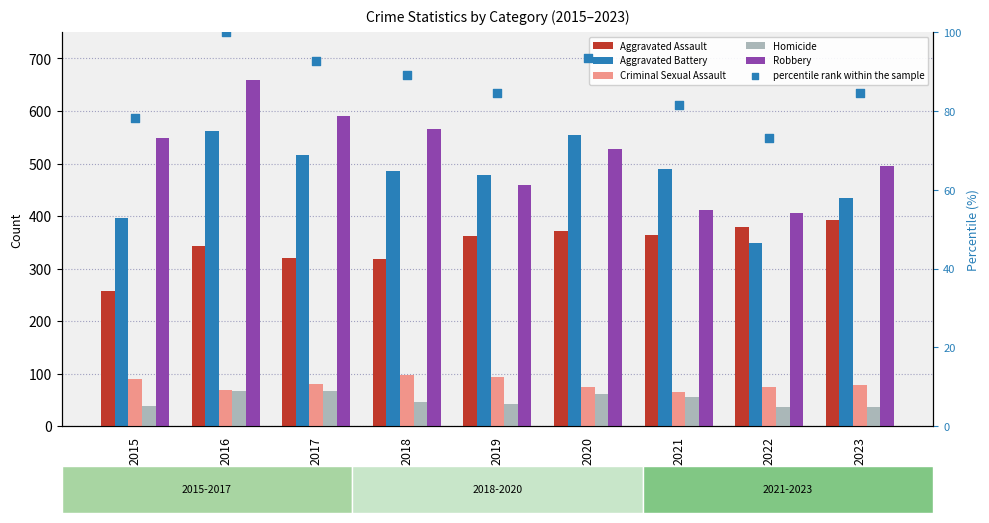

At which category is the sum across all series the highest?

2016